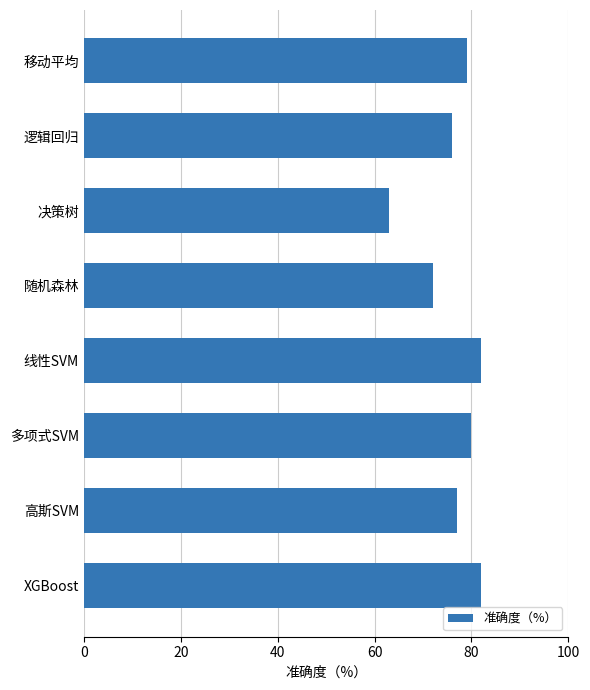

What is the average value?

76